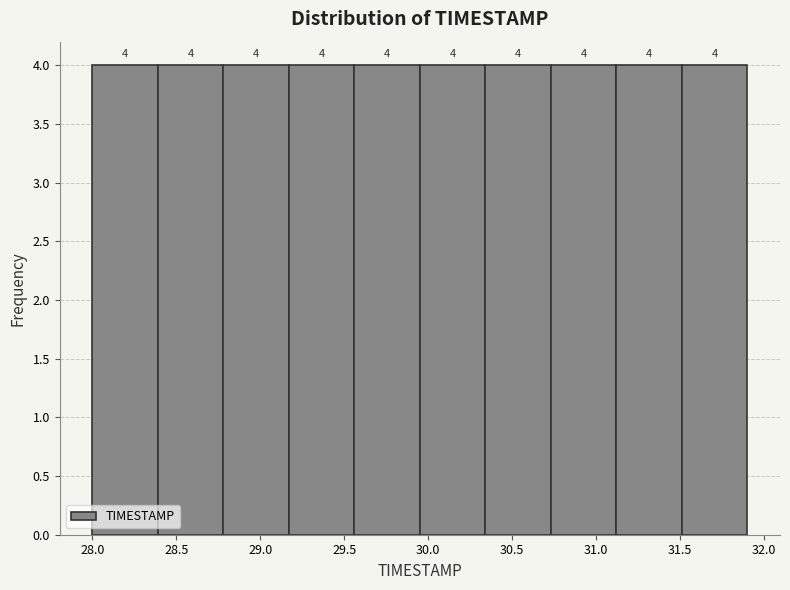

Reading left to right, list every bar in this chart as the range it spans on the x-axis followed by its height. The bar edges are not printed on the chart, so give them approximately, as read against the axis.

28.00 to 28.39: 4
28.39 to 28.78: 4
28.78 to 29.17: 4
29.17 to 29.56: 4
29.56 to 29.95: 4
29.95 to 30.34: 4
30.34 to 30.73: 4
30.73 to 31.12: 4
31.12 to 31.51: 4
31.51 to 31.90: 4